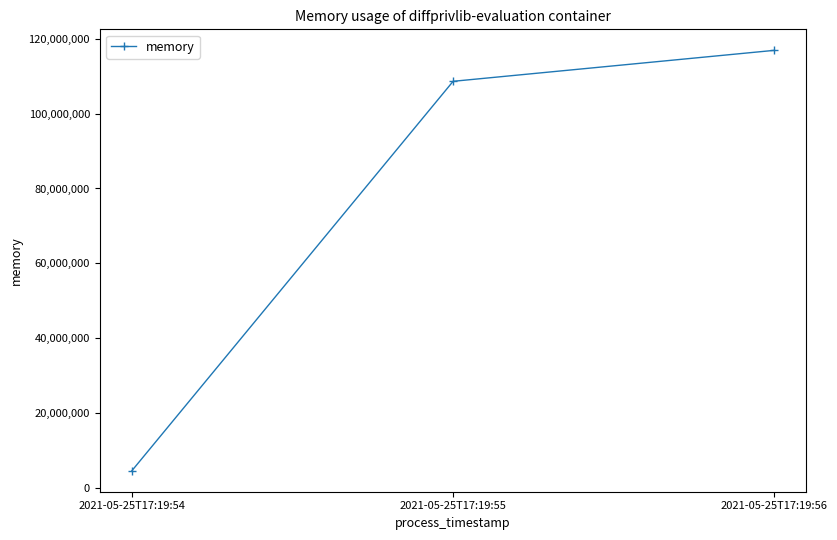

Reading right to left, transcribe all the data shown in this chart.

116899840	108630016	4612096